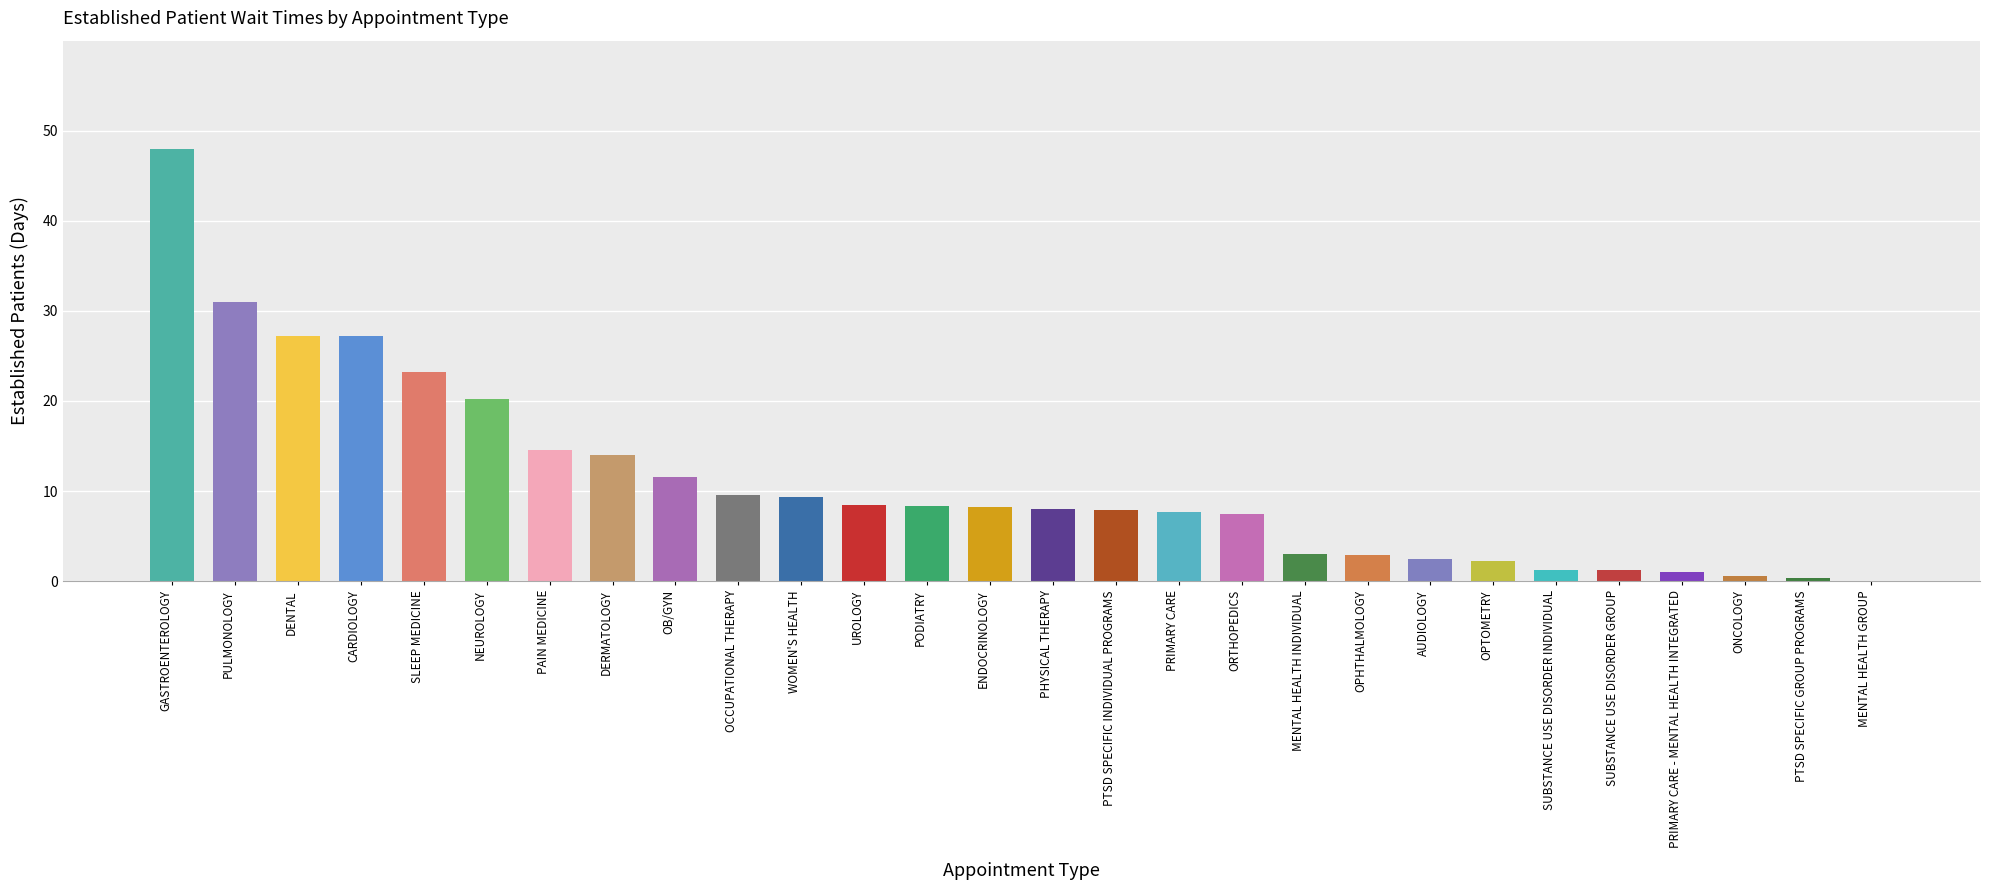

What is the greatest value displayed?

48.0